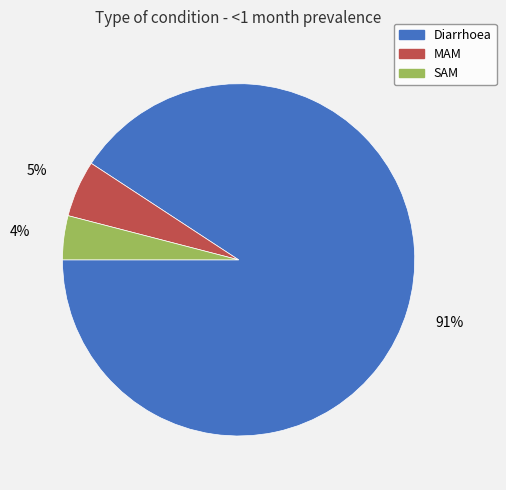

What is the smallest slice in the pie chart?

SAM